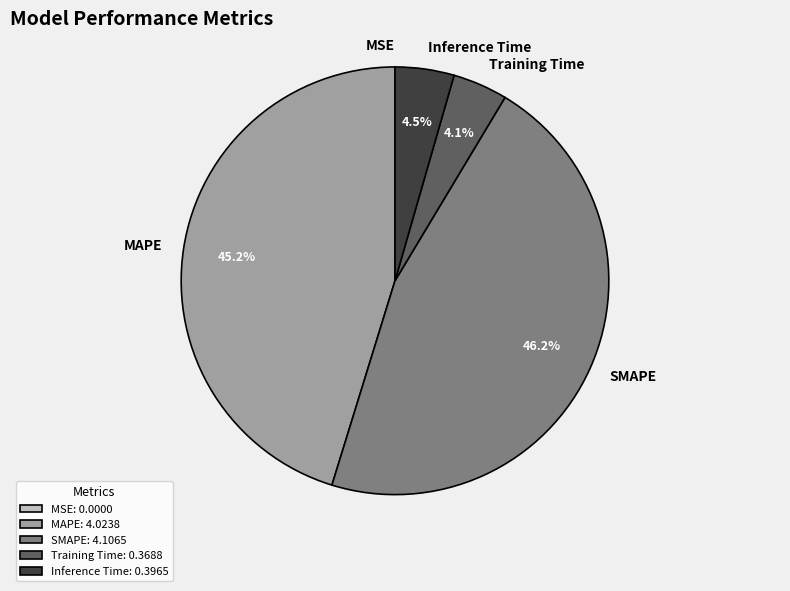

Which slice is the largest?

SMAPE